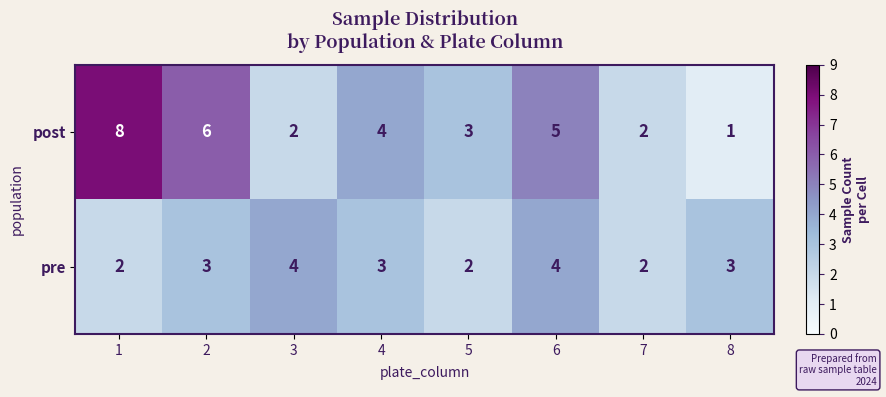

What value does the post series have at 5?

3